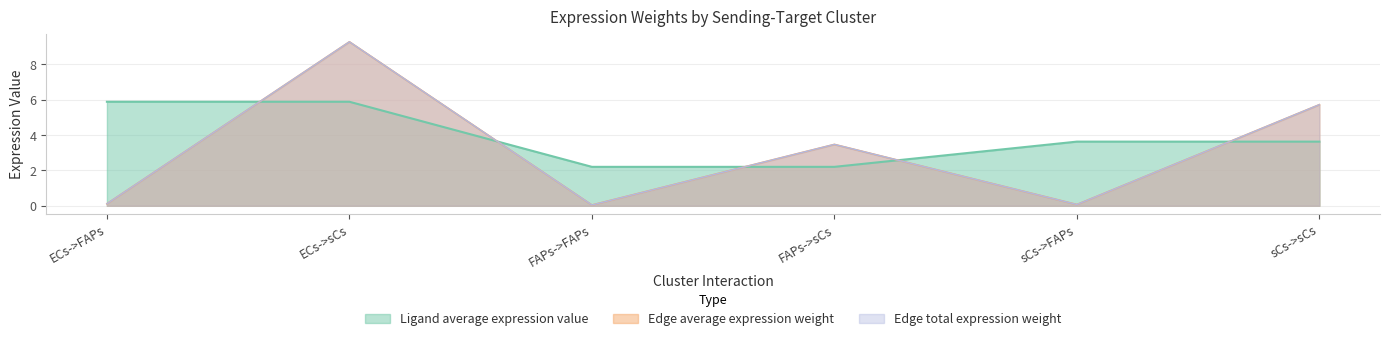

Count the number of categories in the chart.

6